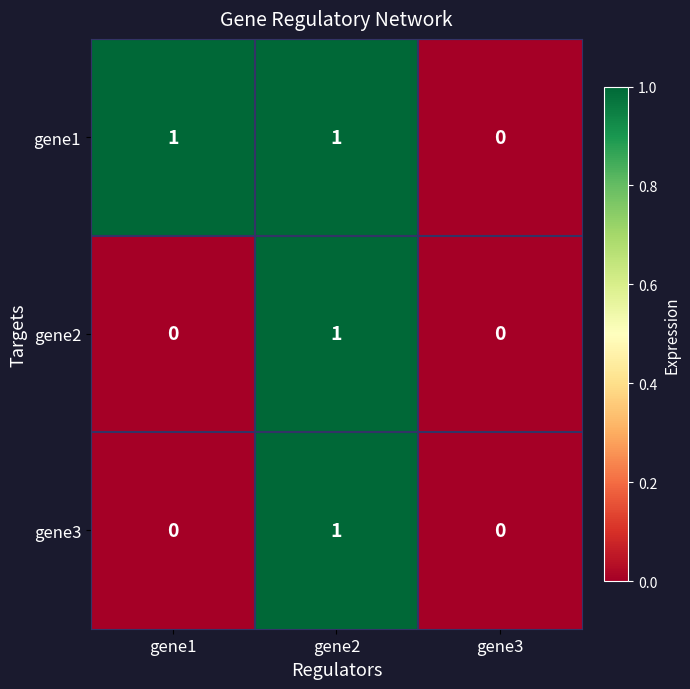

At which label does gene3 reach its peak?

gene2